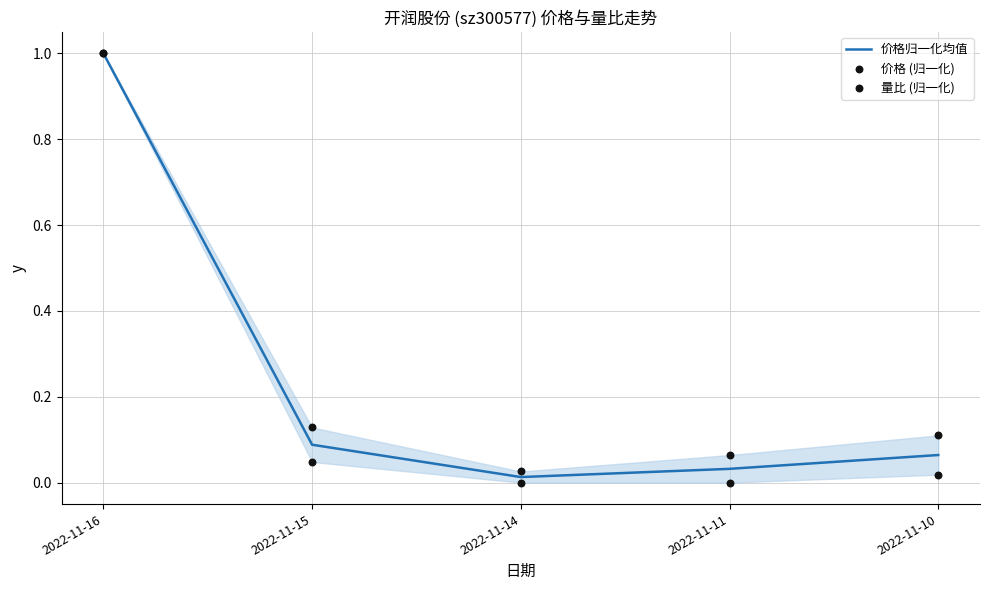

Which series has the widest spread of Y values?

价格 (归一化)